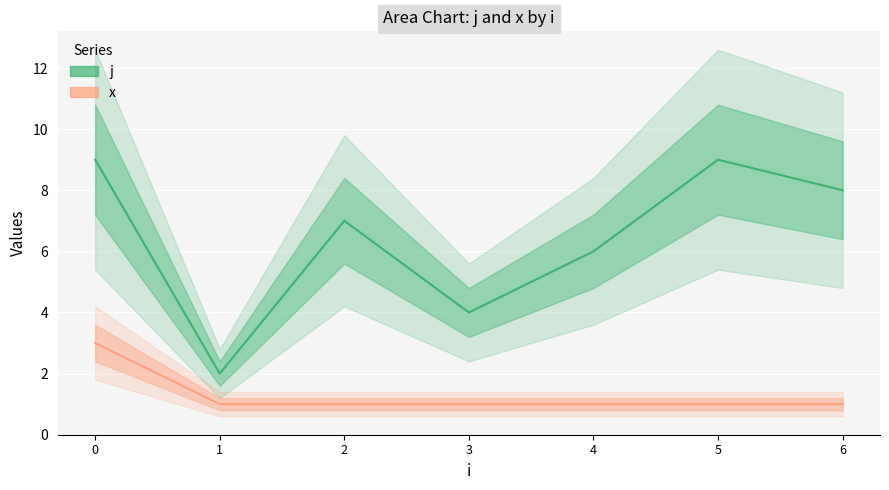

What is the value of the x point at the 4th from the left?

1